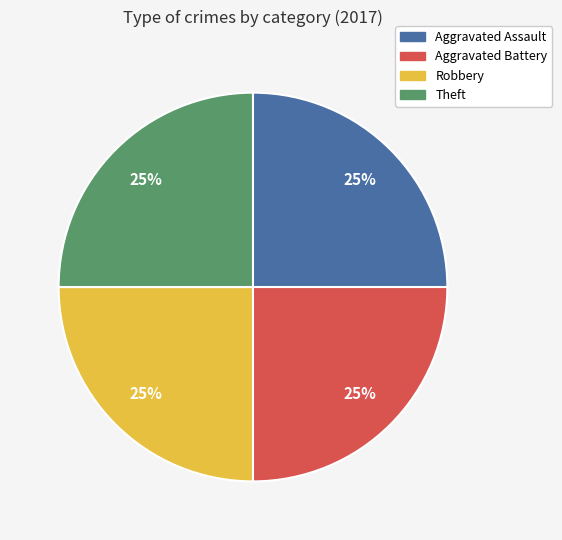

Does any single category account for the majority?

No